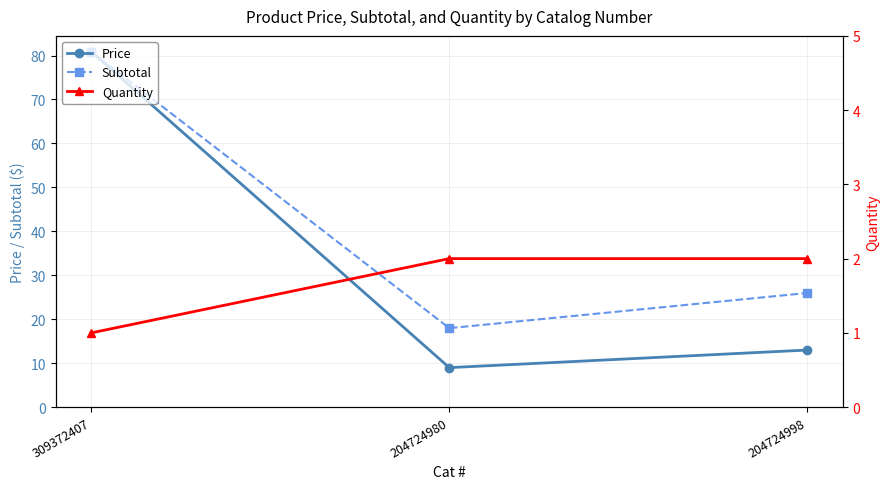

Reading left to right, list all the values displayed in this chart.

Price: 80.9	9.0	13.0
Subtotal: 80.9	18.0	26.0
Quantity: 1.0	2.0	2.0